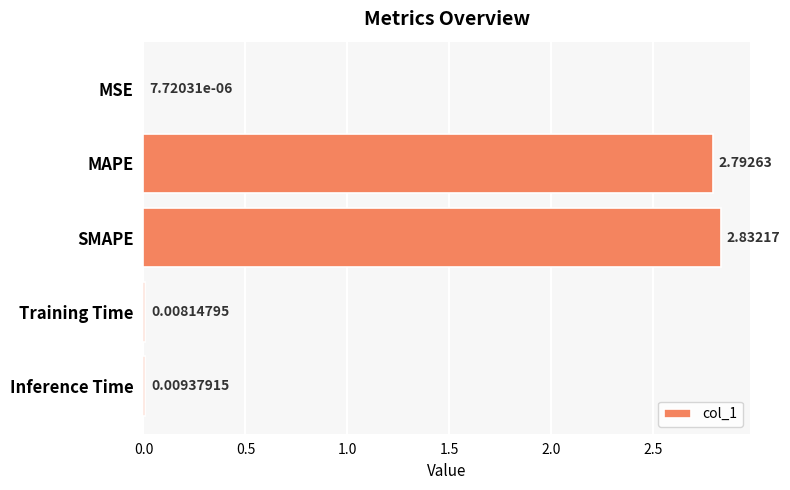

How many series are shown in this chart?

1